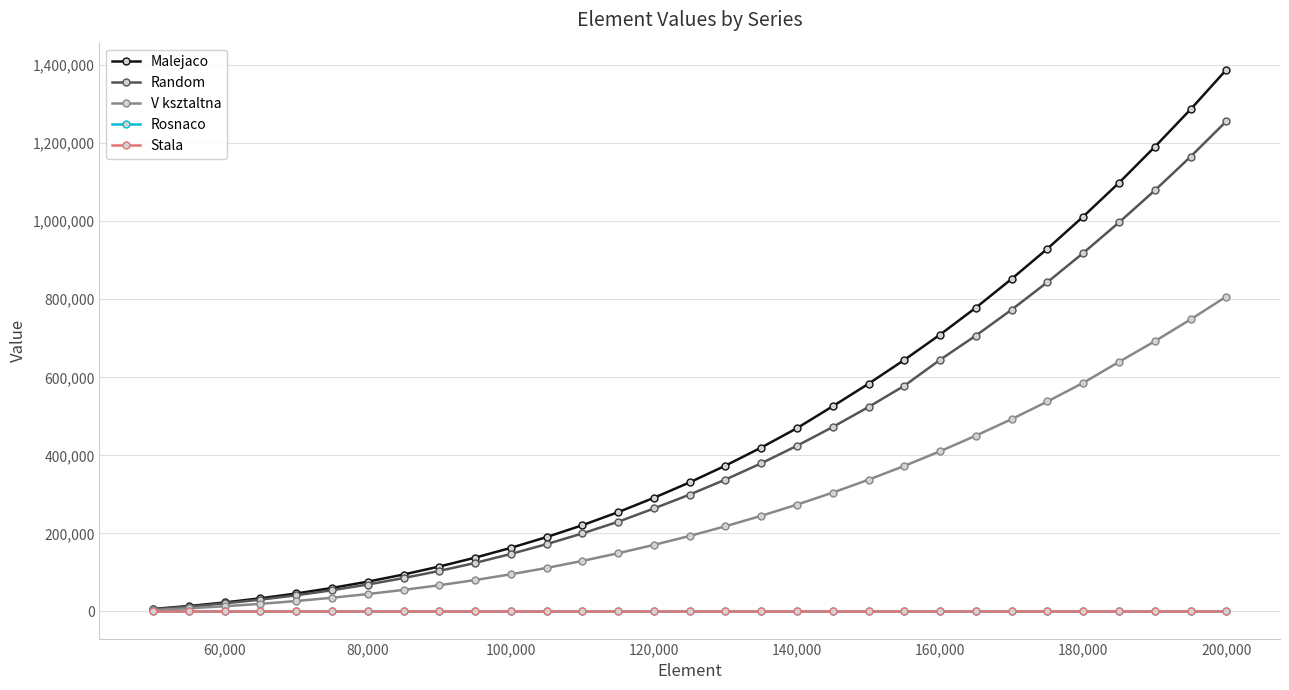

Which series has the largest range (max minus min)?

Malejaco